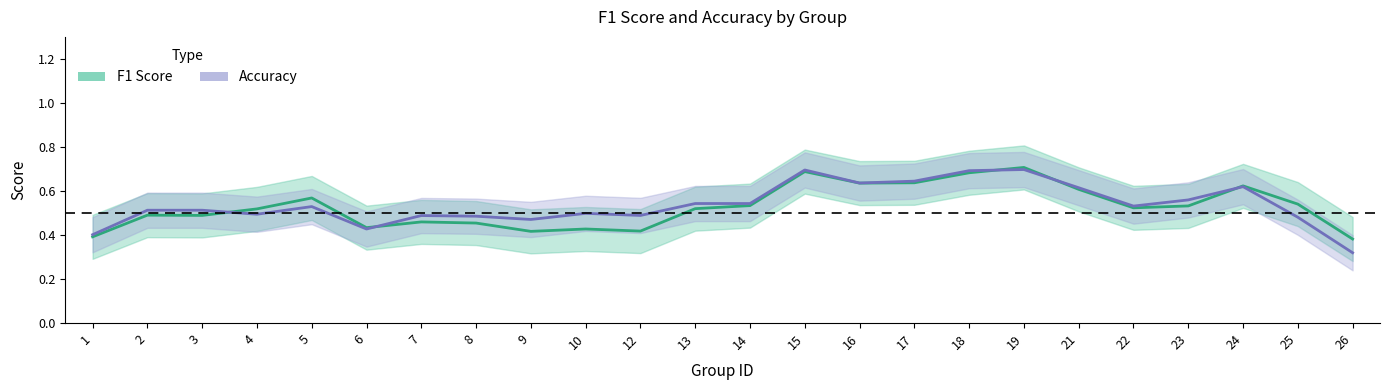

True or false: F1 Score has more than 2 points higher than both neighbors.

True